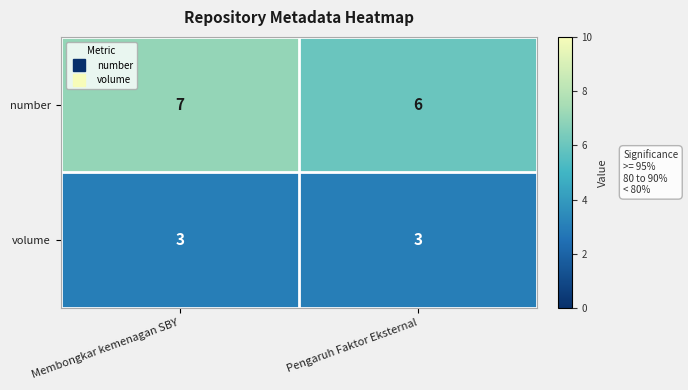

What is the sum of all number values?

13